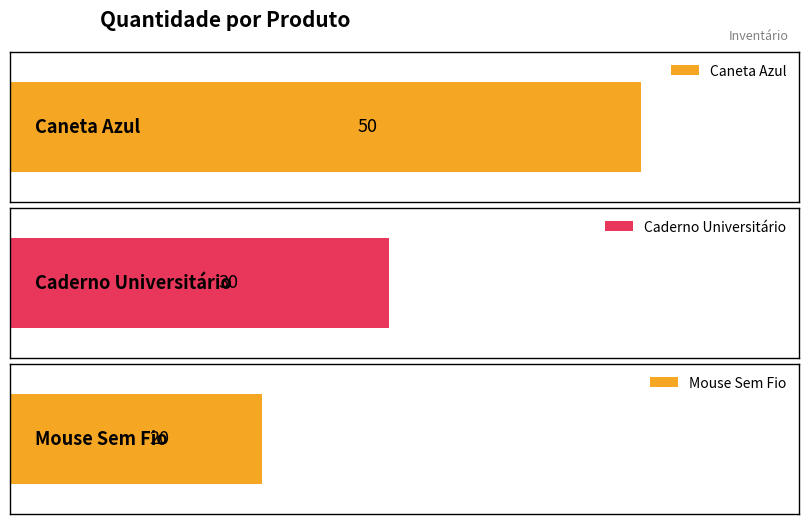

Count the values in the range 20 to 50.

3